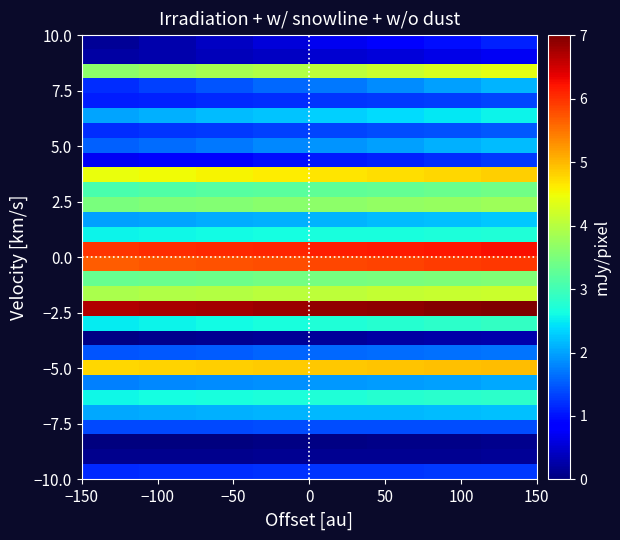

At how many categories does at least one series exceed 1?

8